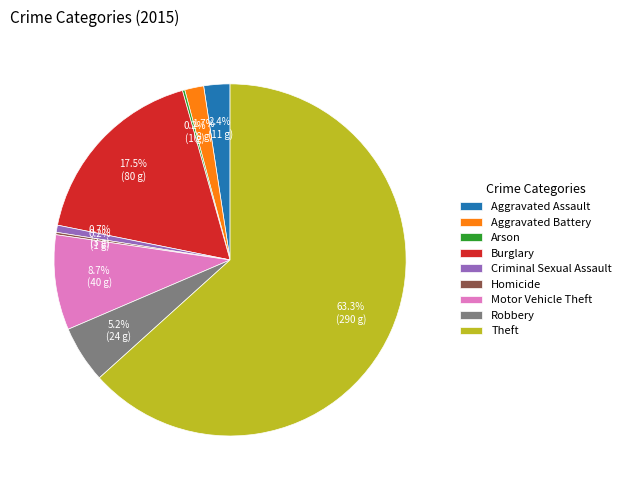

What is the ratio of the value at Burglary to the value at Criminal Sexual Assault?

26.7